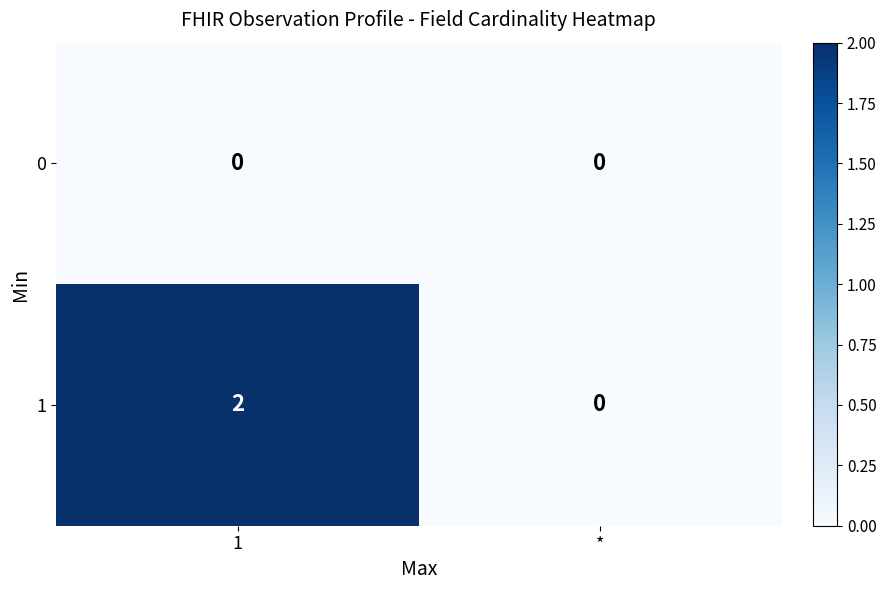

What is the greatest value displayed?

2